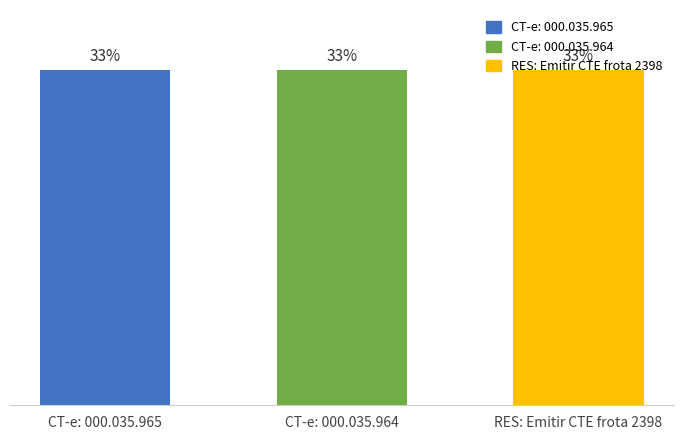

Read the value at CT-e: 000.035.964.

33.3